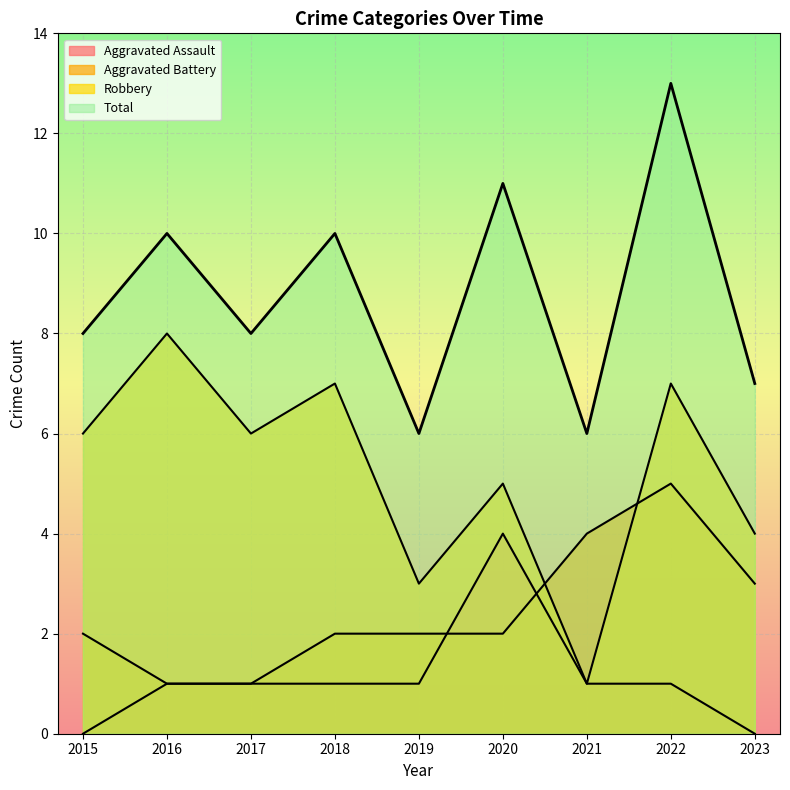

How many values in the Robbery series are below 6?

4